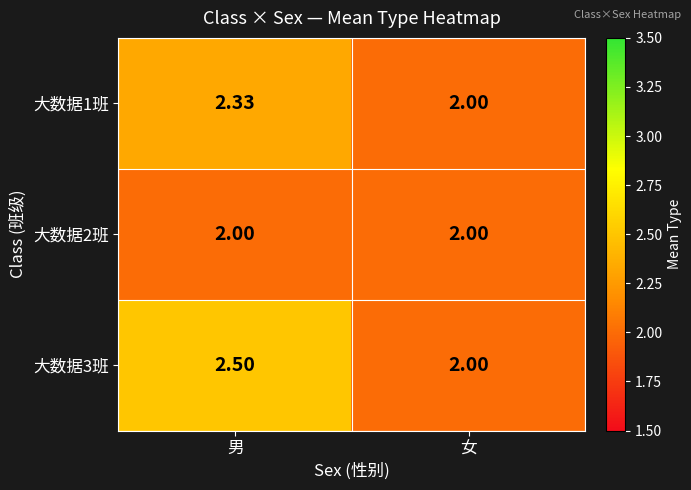

At which label does 大数据1班 reach its peak?

男